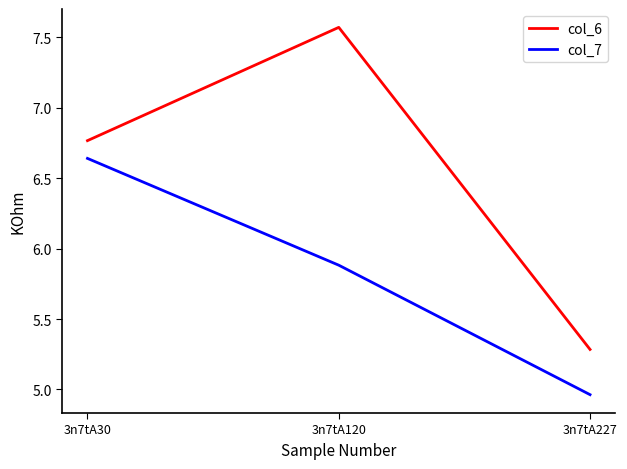

The value of col_6 at 3n7tA120 is 12.8. True or false?

False